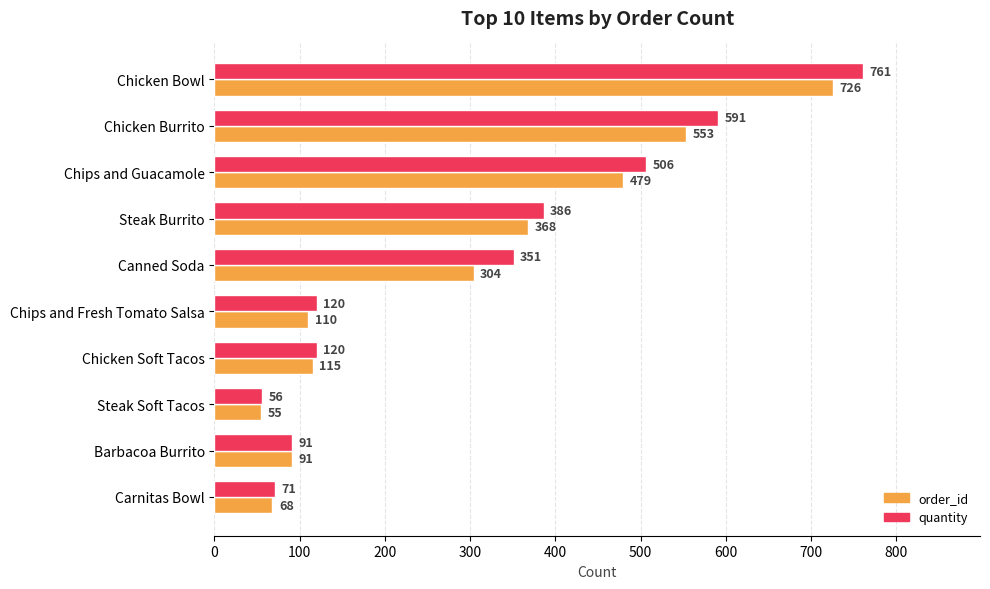

At which label is order_id closest to 390?

Steak Burrito